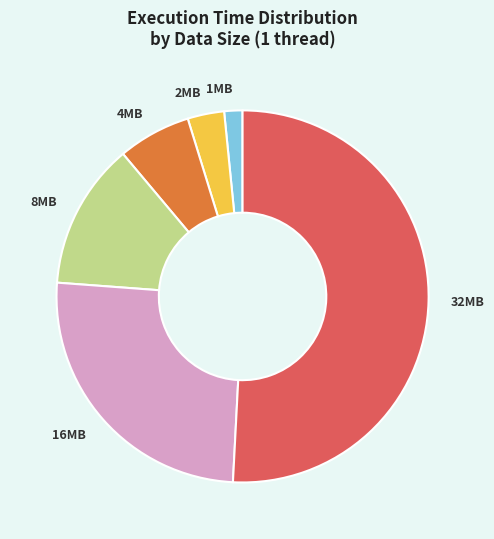

Rank the categories by value from highest to lowest.

32MB, 16MB, 8MB, 4MB, 2MB, 1MB